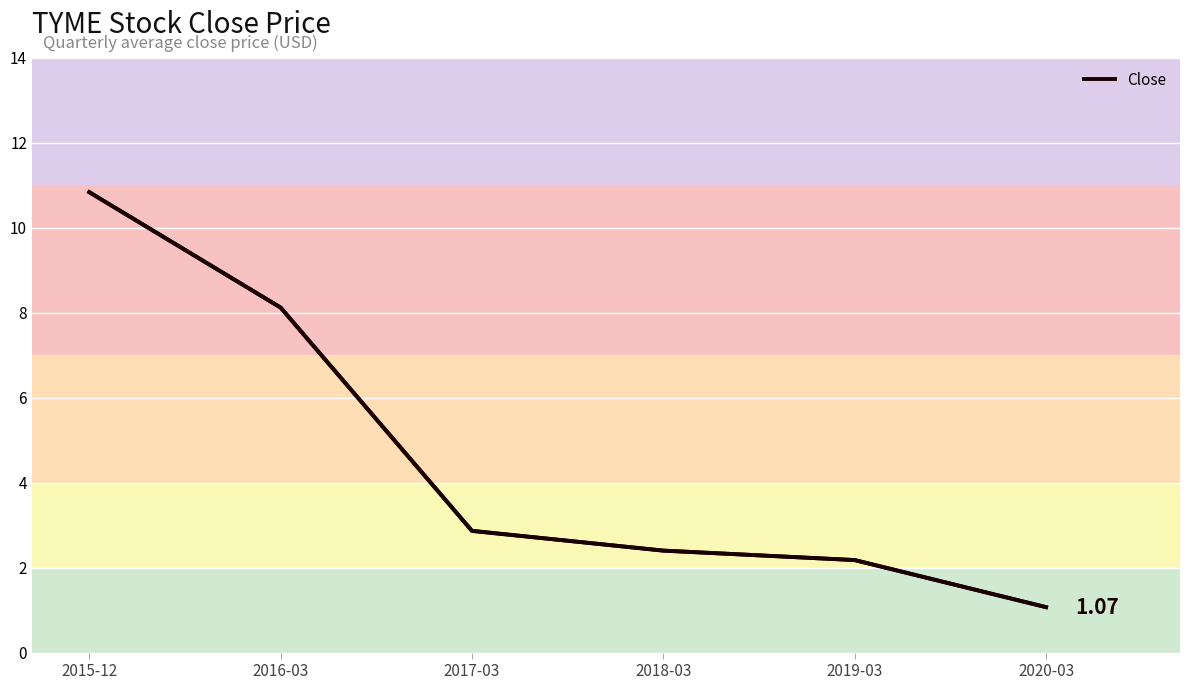

Which label corresponds to the smallest value in the chart?

2020-03